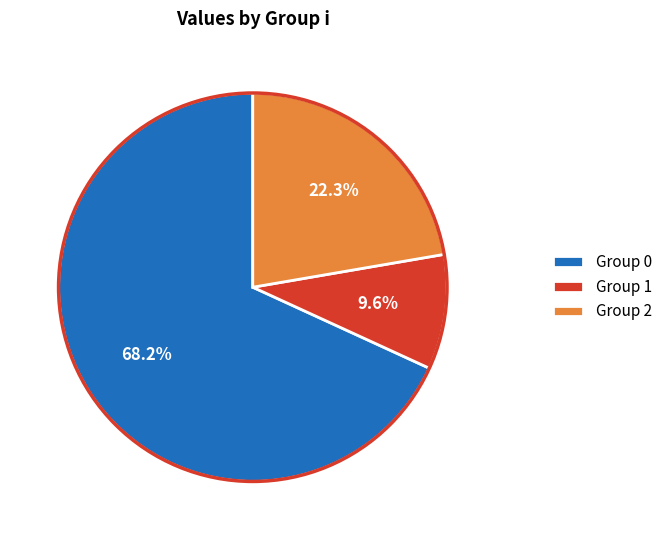

Combined, do Group 0 and Group 2 account for over 50%?

Yes